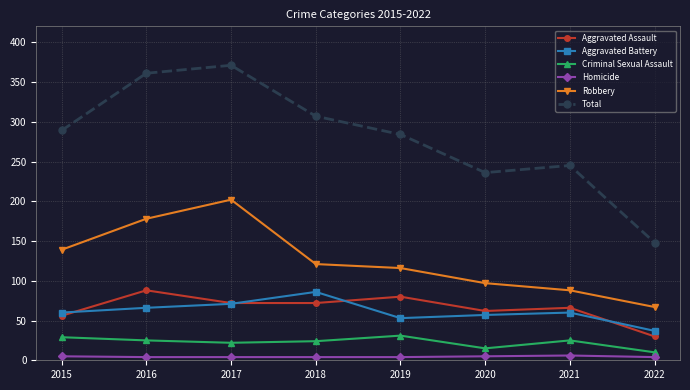

Where is the first local maximum for Robbery?

2017